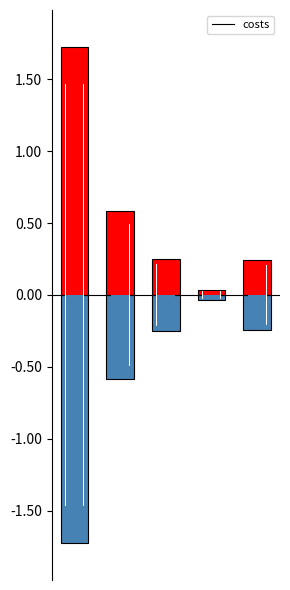

Reading right to left, list all the values displayed in this chart.

0.2	0.0	0.3	0.6	1.7